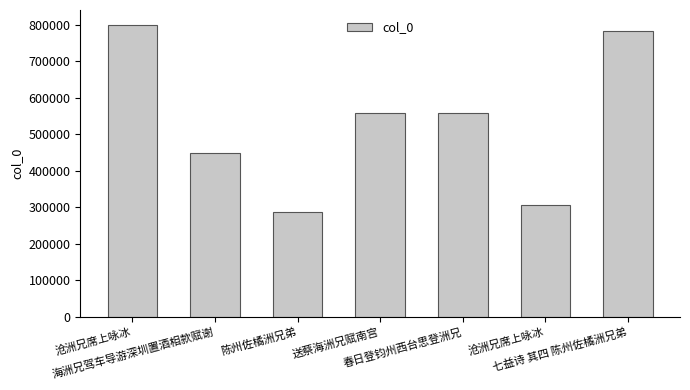

Does the chart contain any negative values?

No